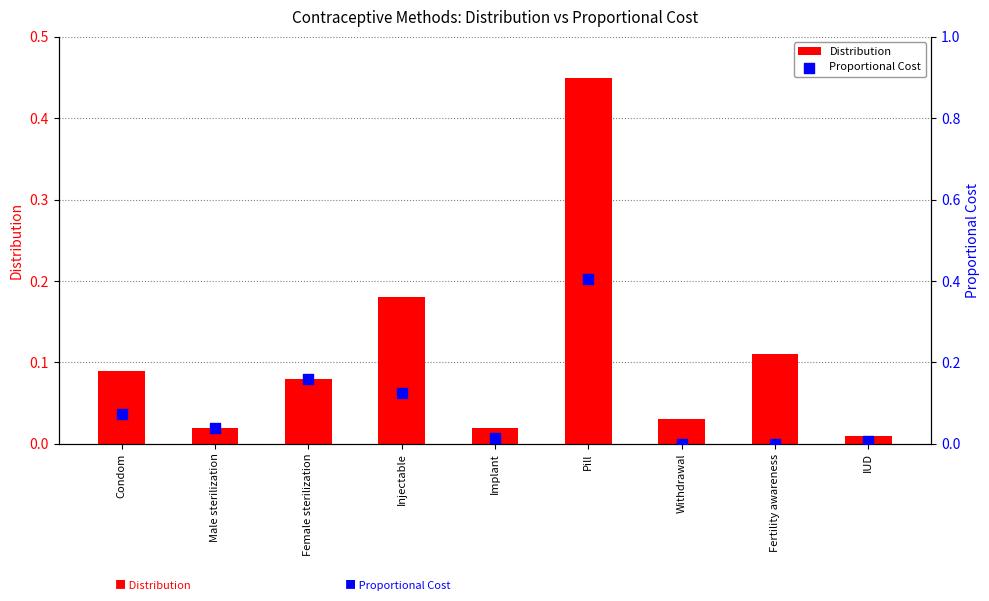

Which series has the largest total across all categories?

Distribution